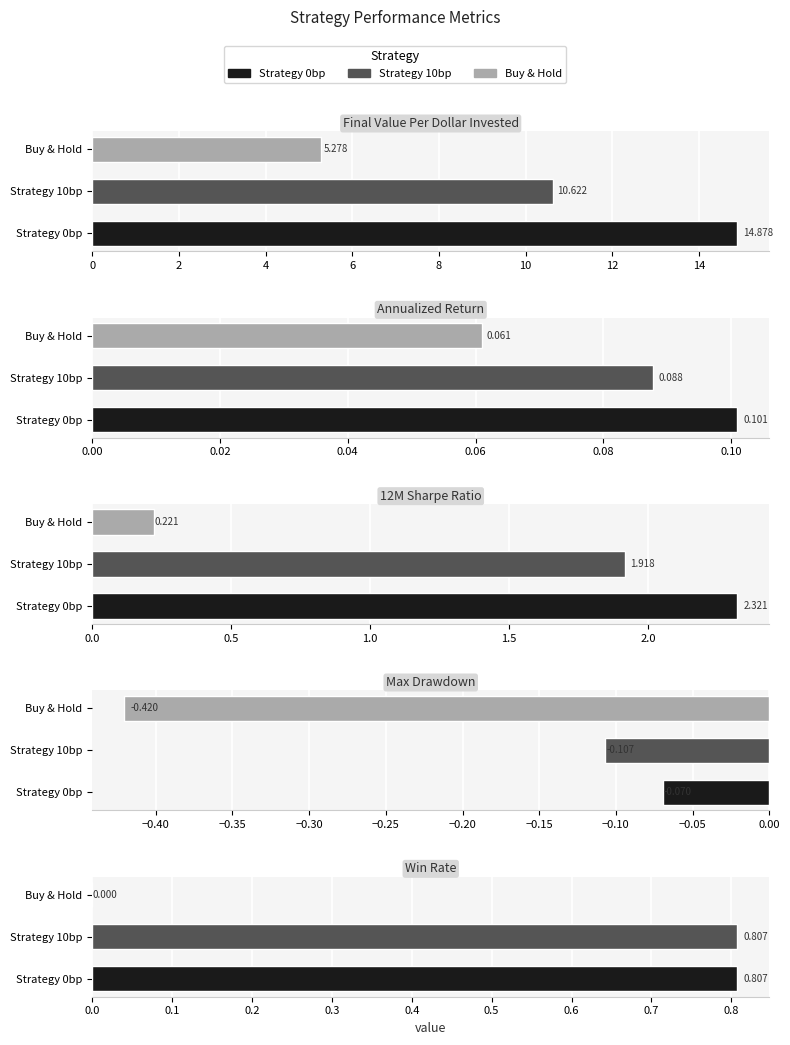

What is the value of the Annualized Return bar at the 3rd from the left?

0.1